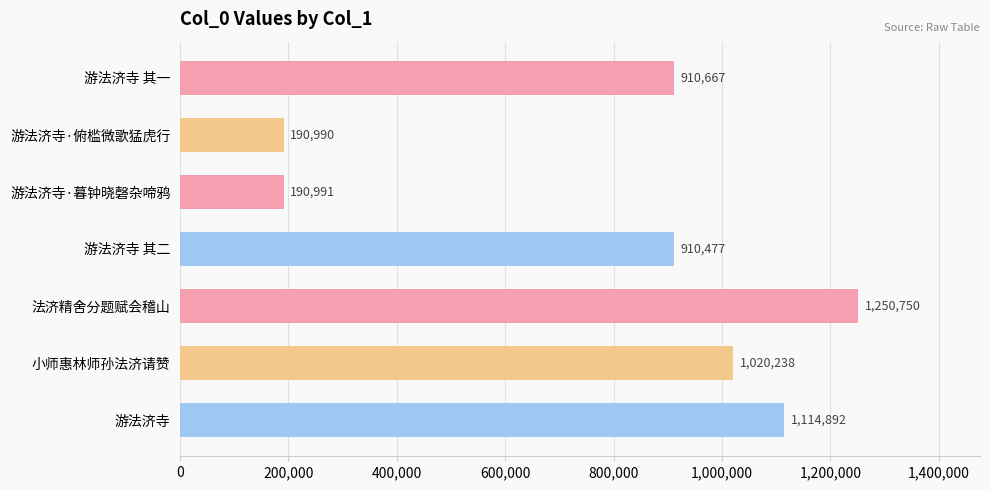

Rank the categories by value from lowest to highest.

游法济寺·俯槛微歌猛虎行, 游法济寺·暮钟晓磬杂啼鸦, 游法济寺 其二, 游法济寺 其一, 小师惠林师孙法济请赞, 游法济寺, 法济精舍分题赋会稽山